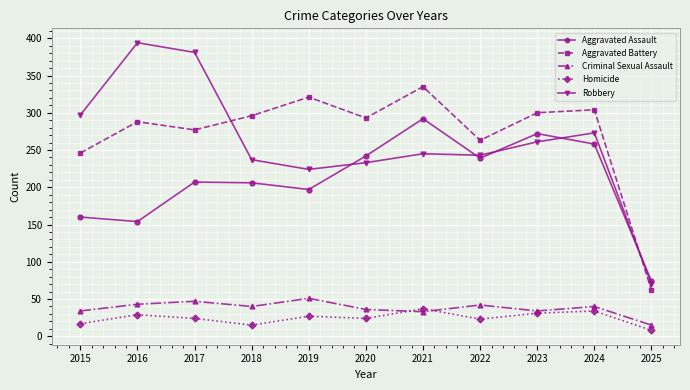

What is the lowest value of the Criminal Sexual Assault series?

15